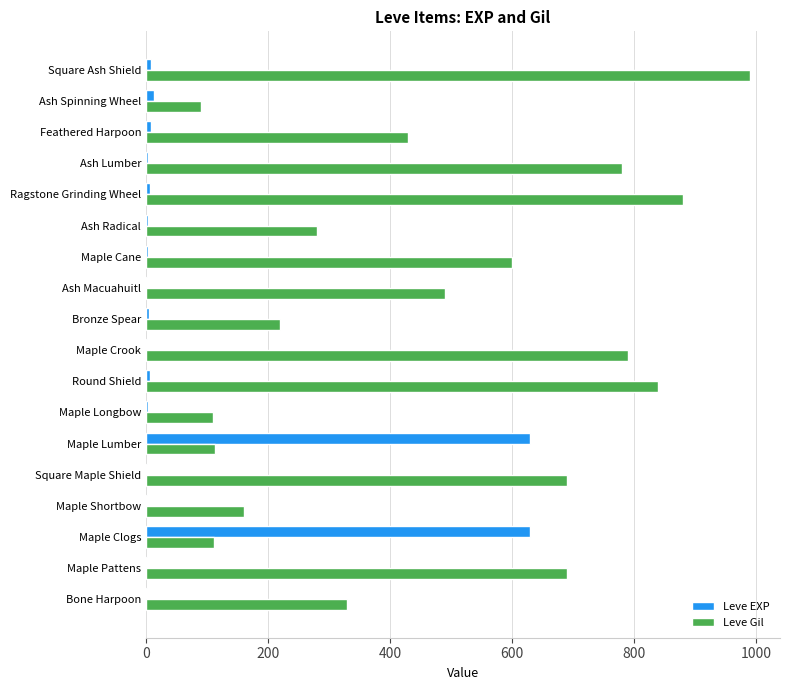

True or false: Leve EXP has a value of 630 at Maple Lumber.

True